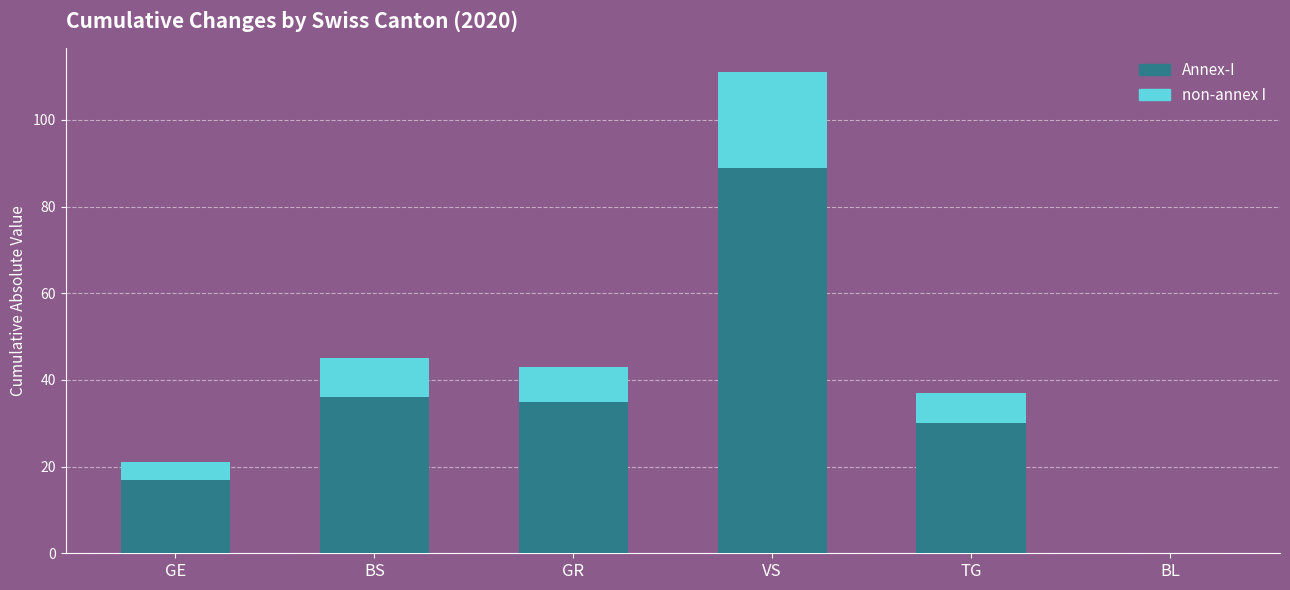

Reading left to right, transcribe the values for Annex-I.

GE=17	BS=36	GR=35	VS=89	TG=30	BL=0